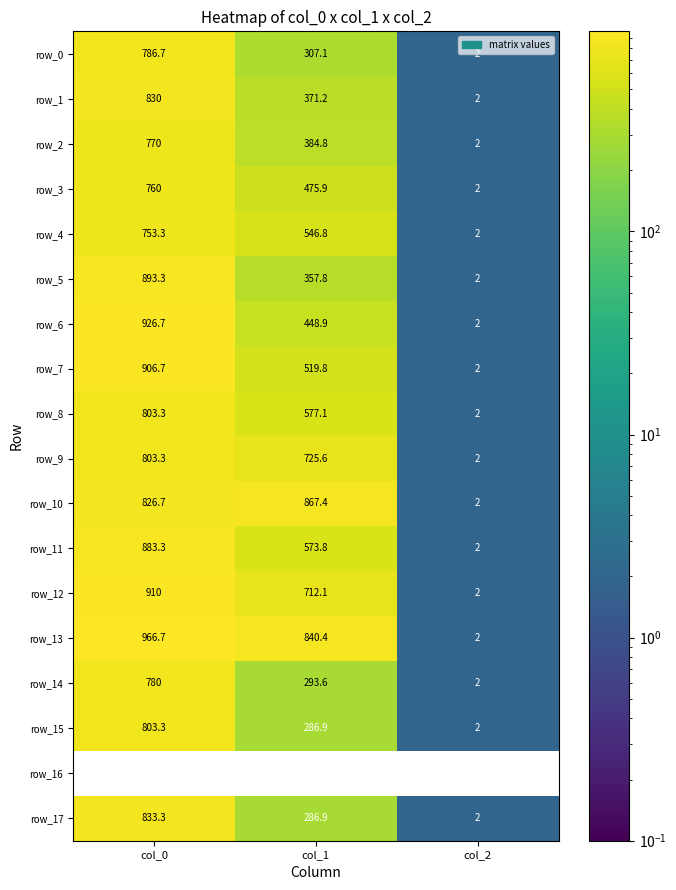

At which label does row_7 first exceed 519?

col_0